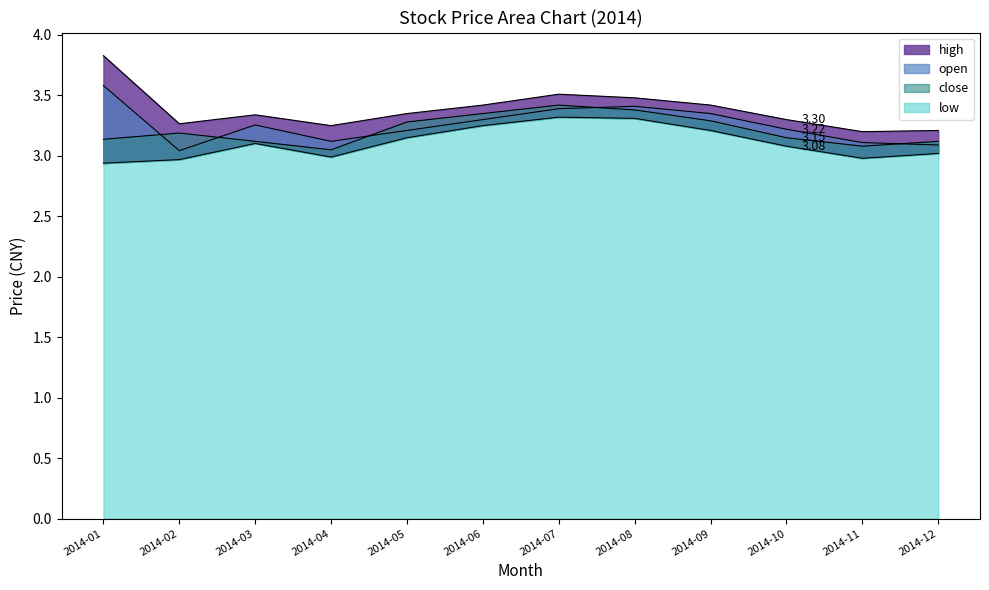

What is the difference between the close values at 2014-11 and 2014-09?

0.2